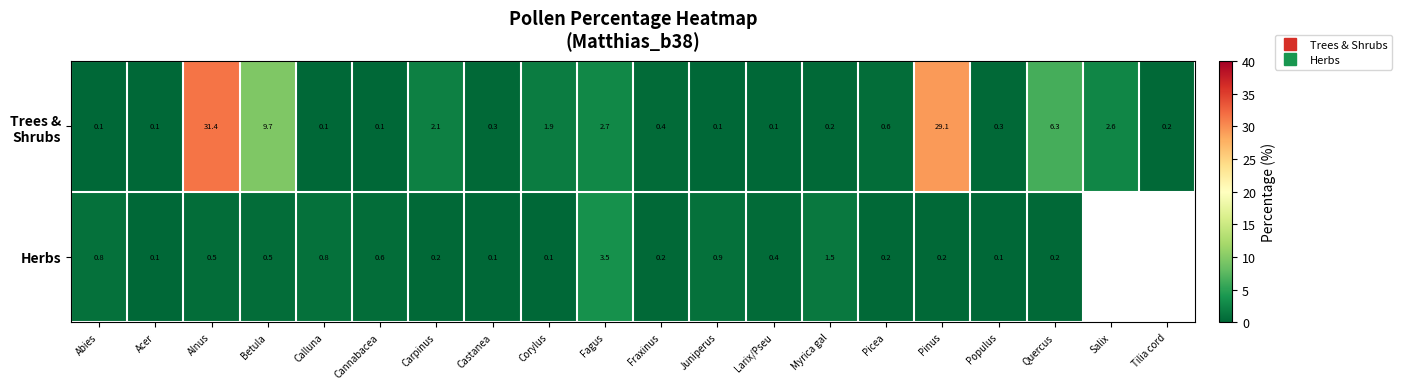

The value of Herbs at Carpinus is 0.2. True or false?

True